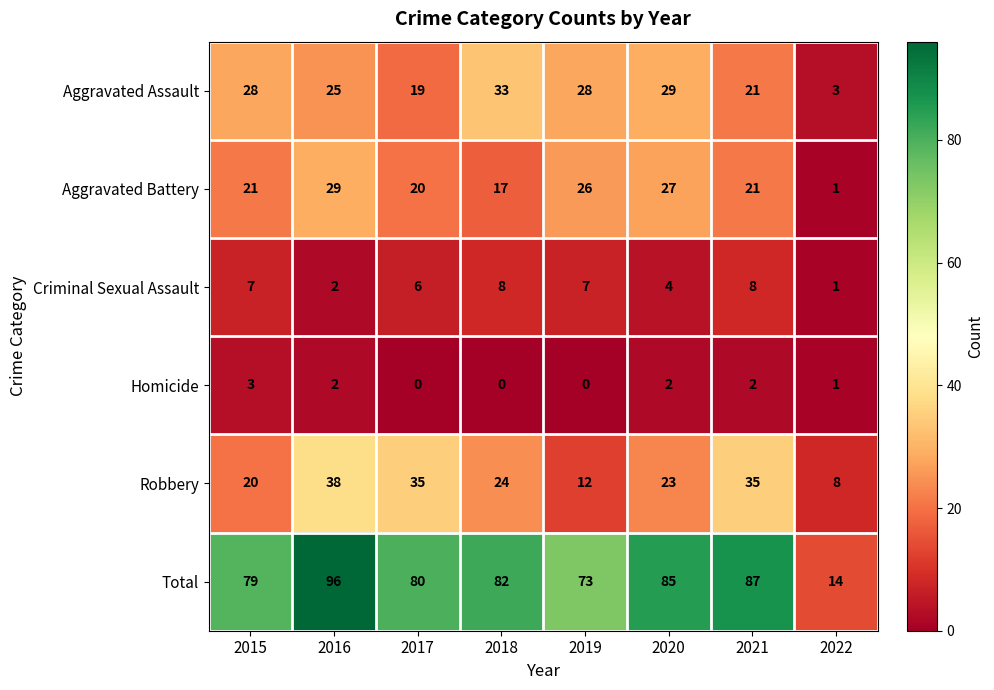

Count the number of categories in the chart.

8